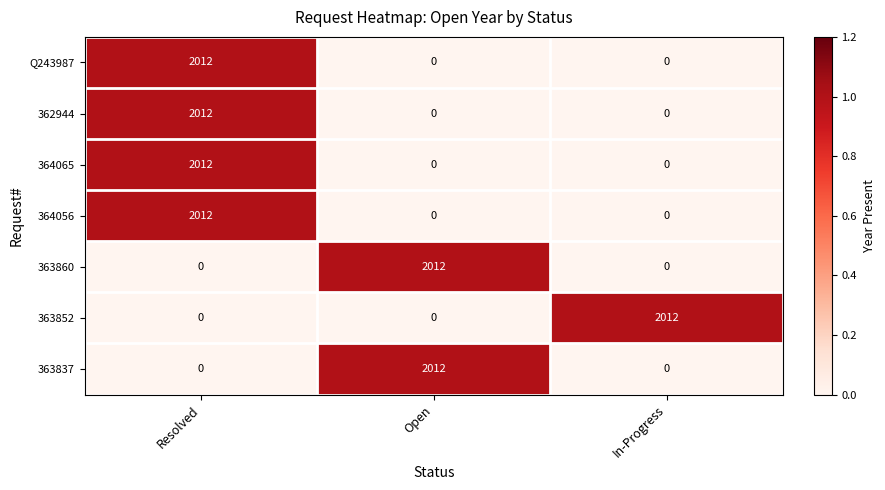

True or false: Q243987 has a value of -844 at Open.

False